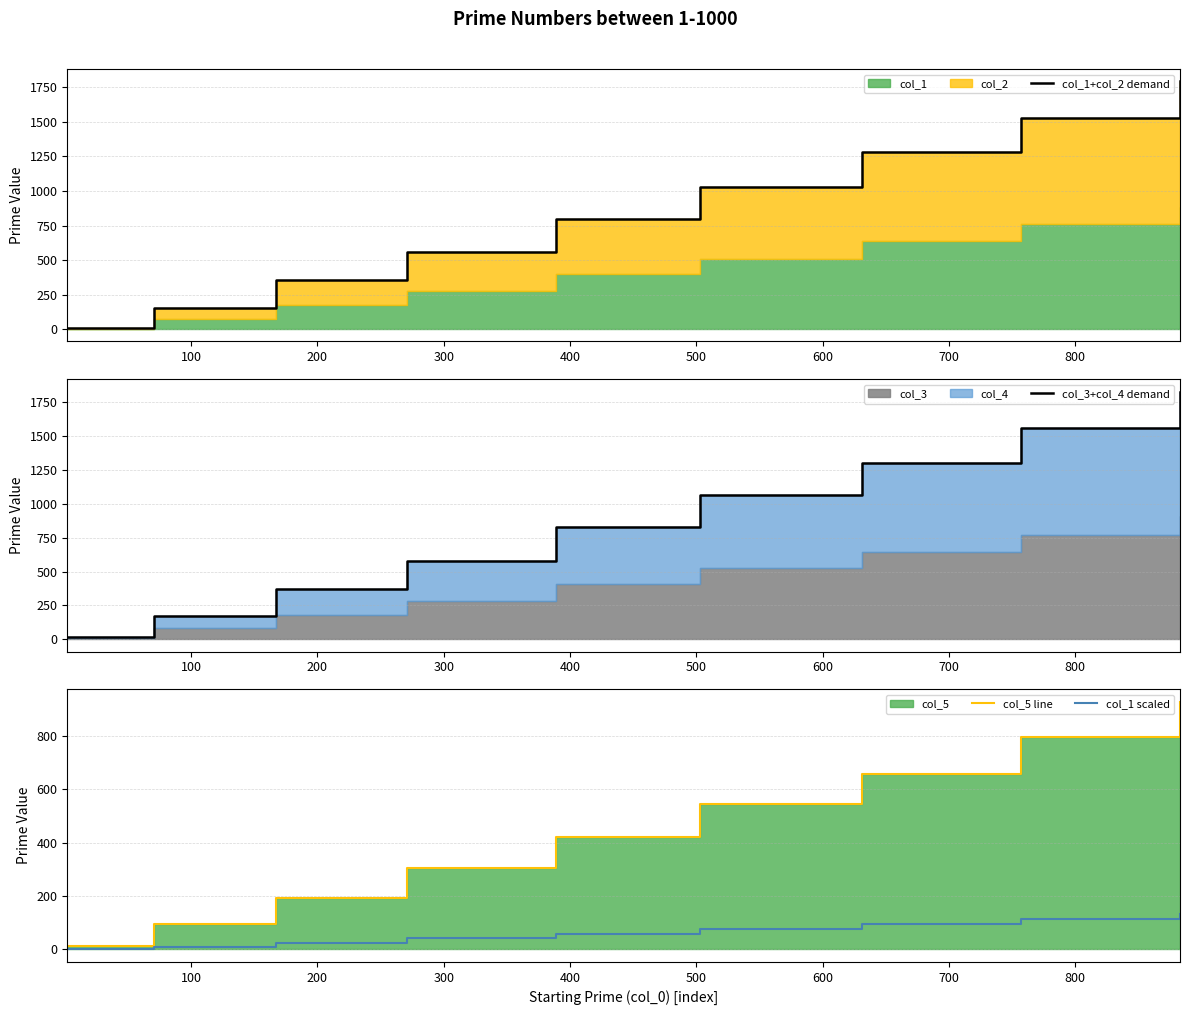

Count the col_3+col_4 demand values in the range 372 to 1300.

5